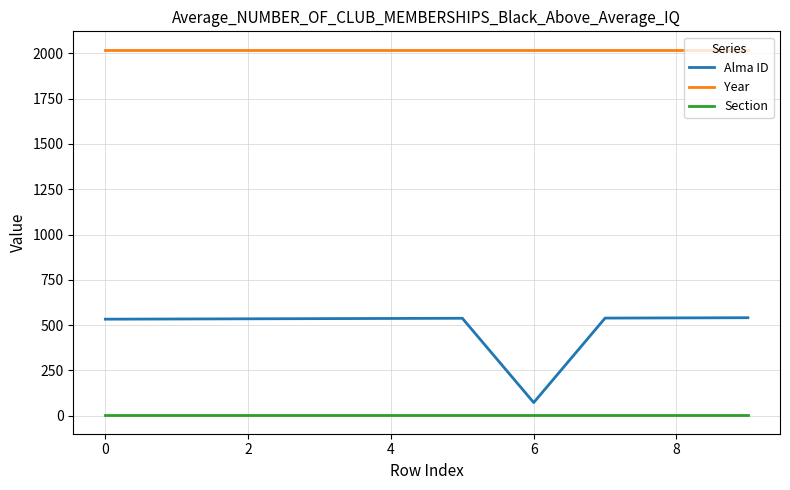

List the series in order of their peak value, lowest first.

Section, Alma ID, Year